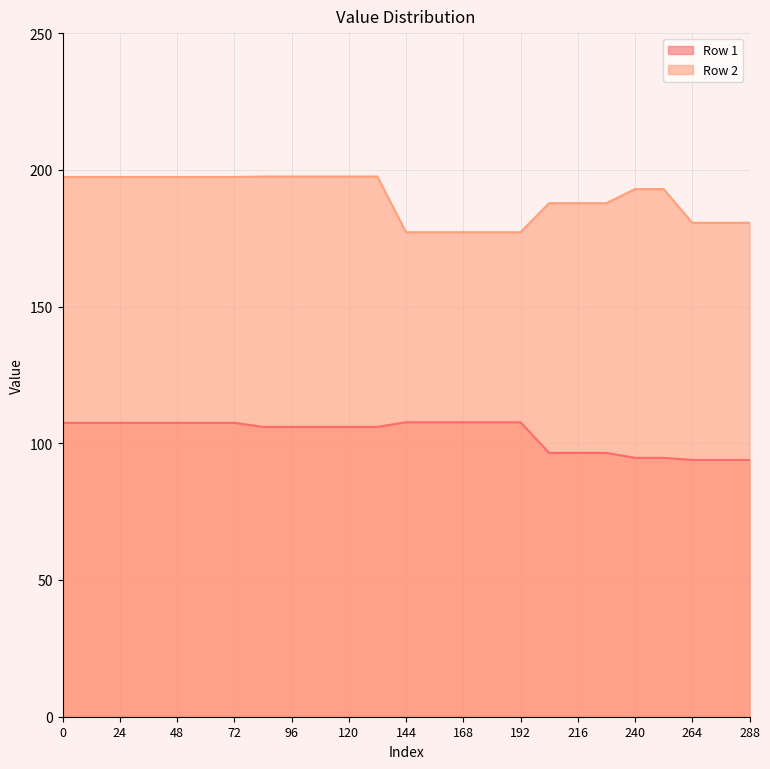

At which label does Row 1 reach its minimum?

264